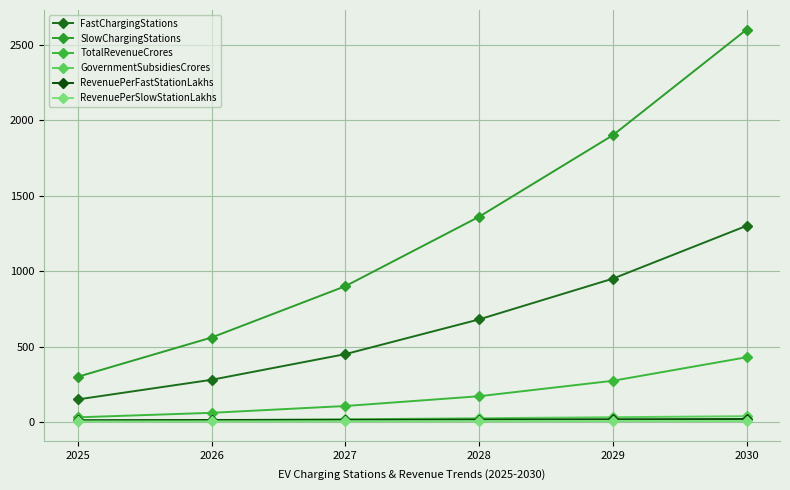

At which label does RevenuePerFastStationLakhs first exceed 16?

2028